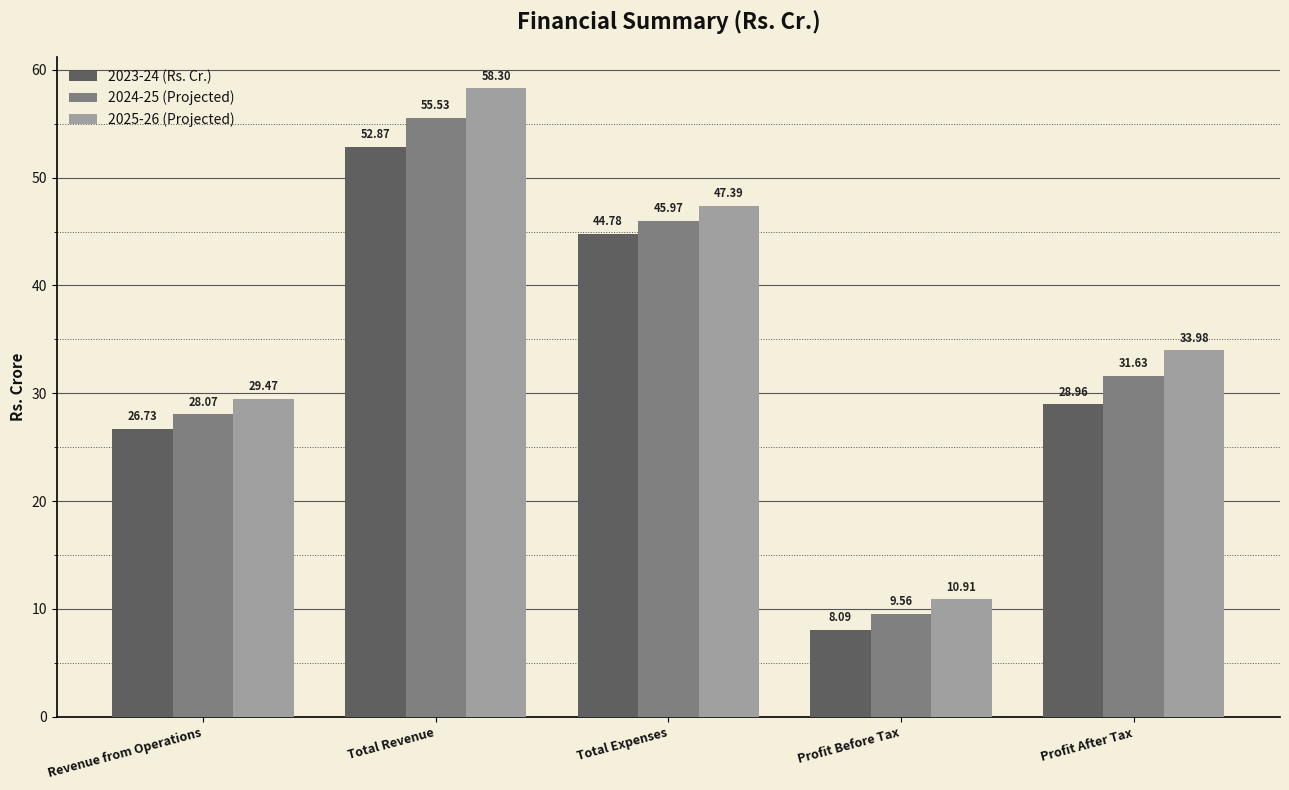

The 2023-24 (Rs. Cr.) series shows 13.7 at Profit Before Tax. True or false?

False